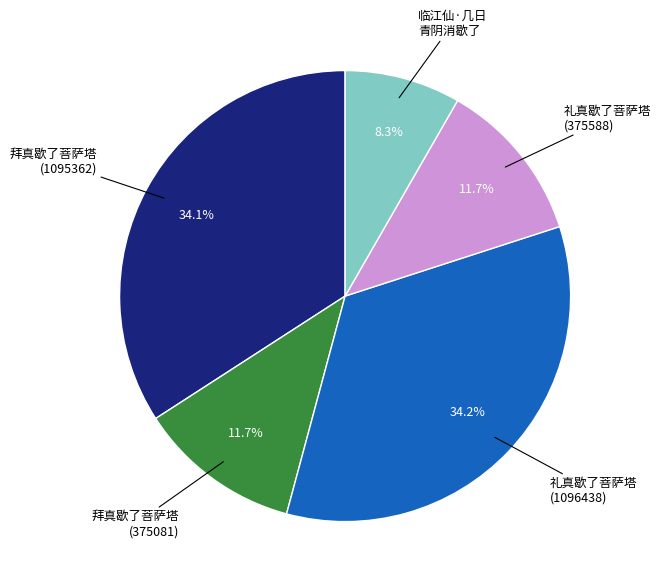

Combined, do 拜真歇了菩萨塔 (1095362) and 礼真歇了菩萨塔 (1096438) account for over 50%?

Yes